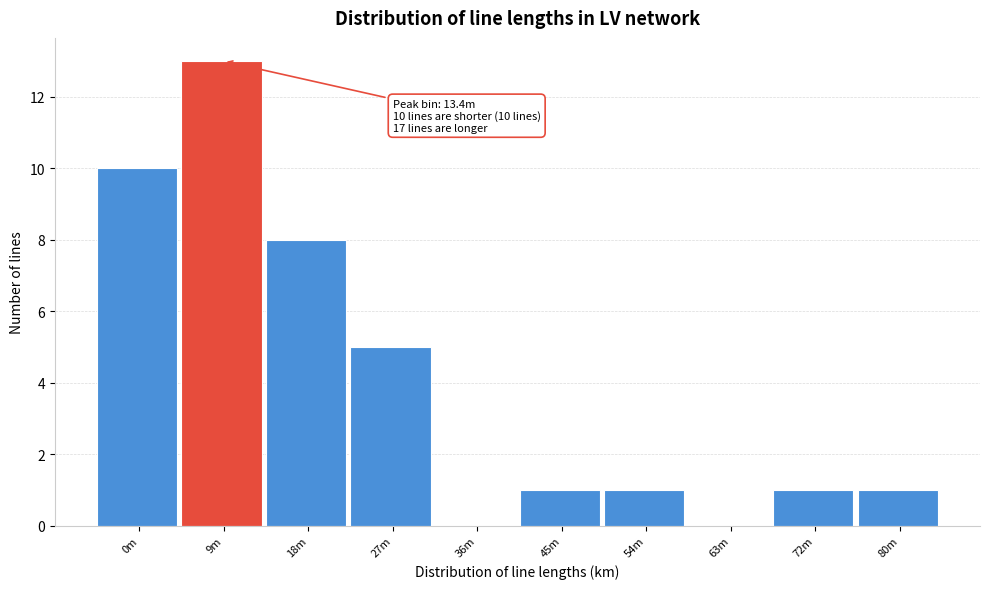

Reading left to right, extract all data points from this chart.

0m=10	9m=13	18m=8	27m=5	36m=0	45m=1	54m=1	63m=0	72m=1	80m=1